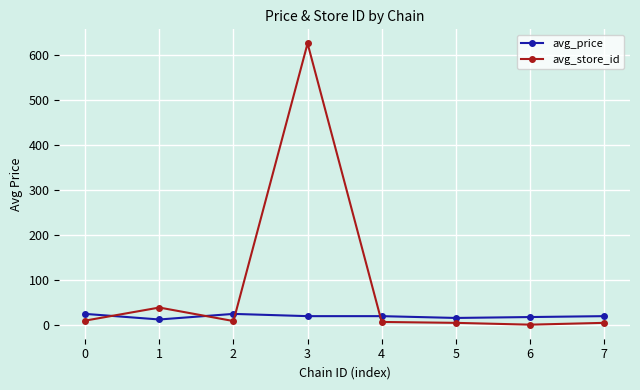

How many values in the avg_price series exceed 19?

5